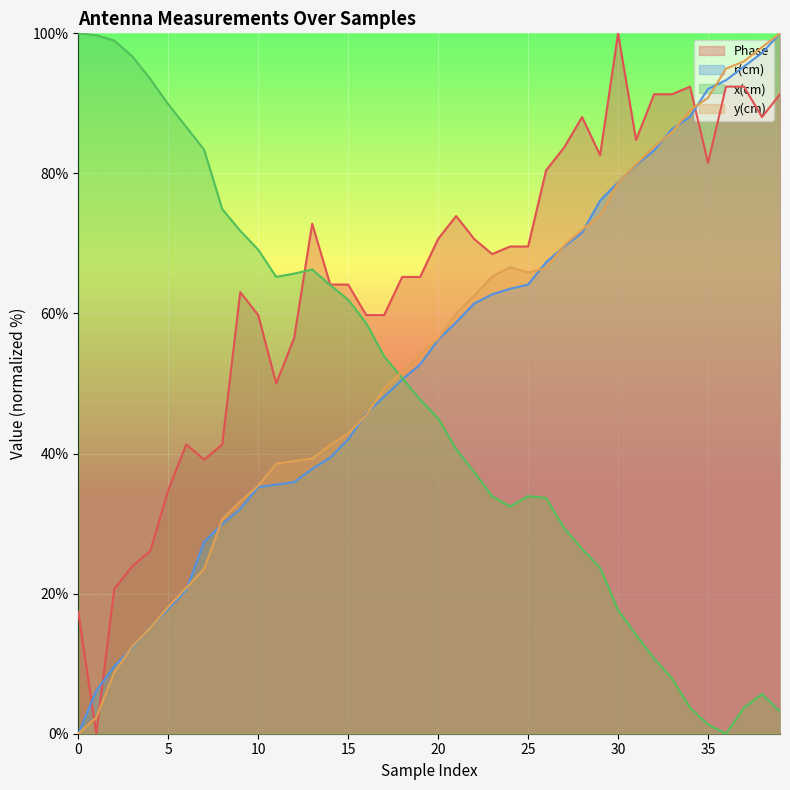

How many interior local peaks does the Phase series have?

7